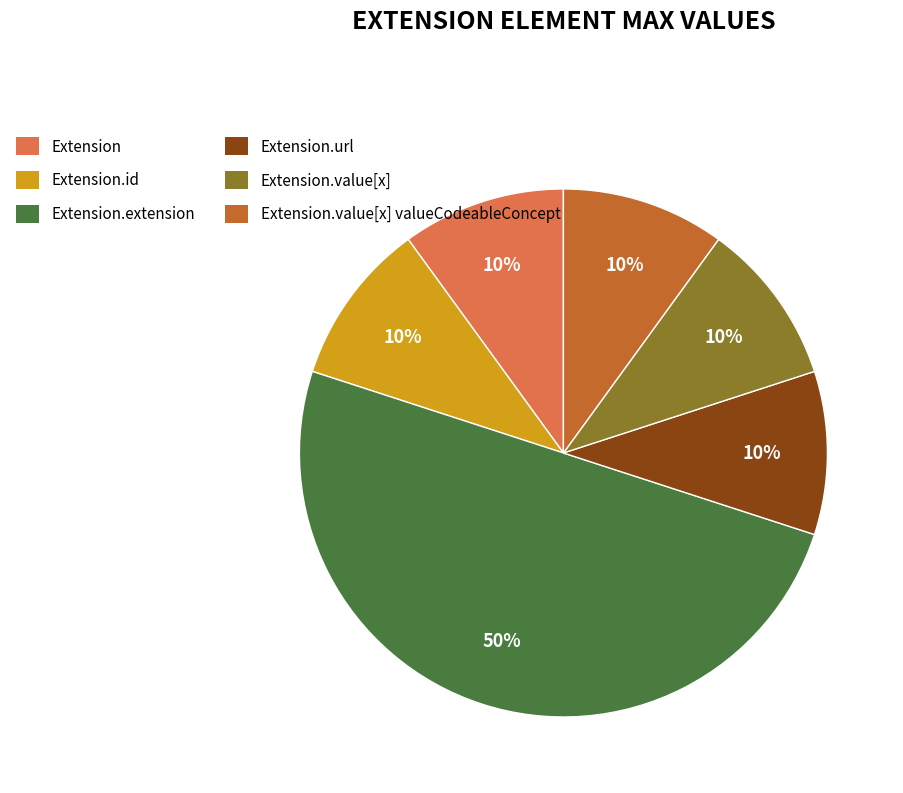

How many segments does this pie chart have?

6